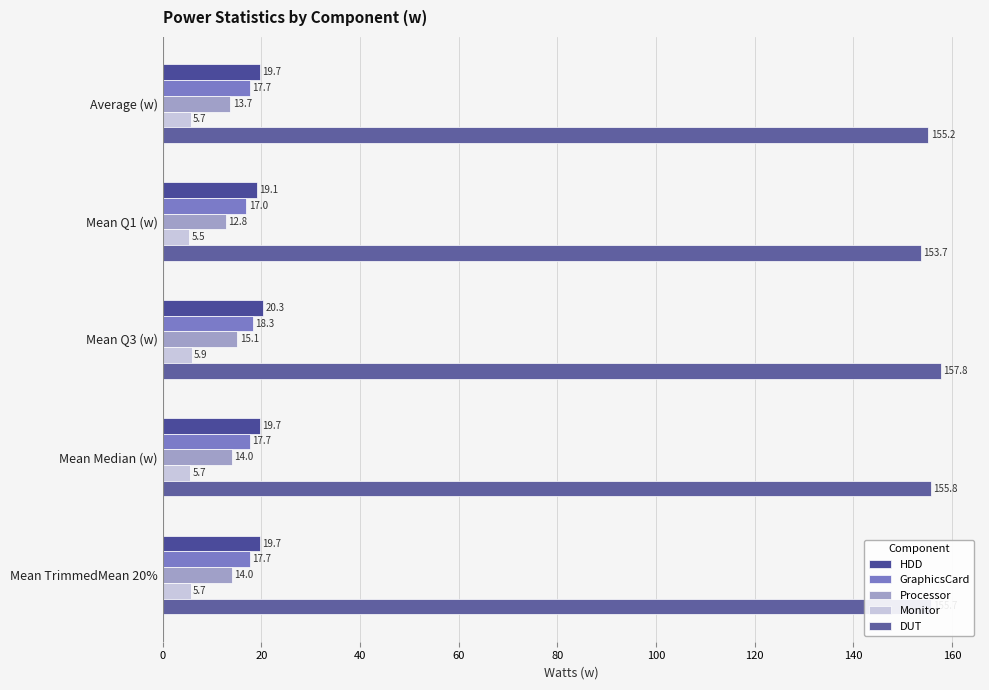

What is the sum of all DUT values?

778.2